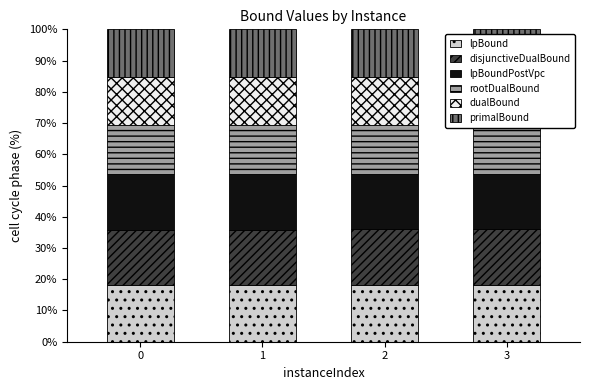

What is the maximum value for dualBound?

15.2